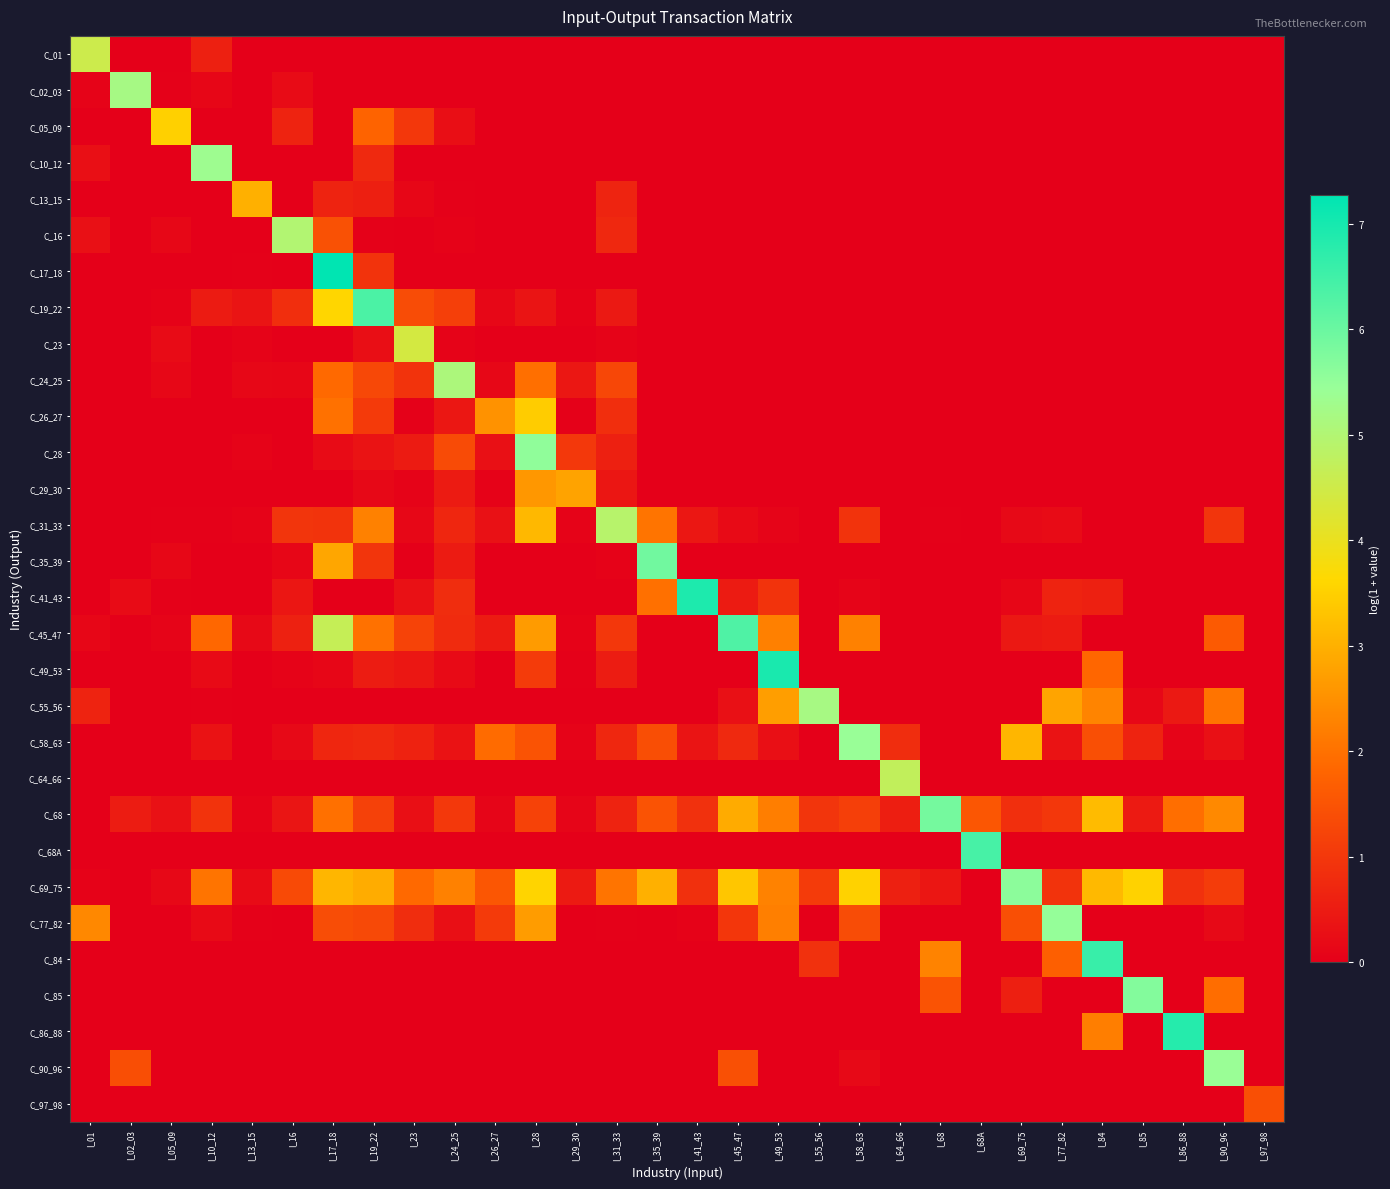

What is the spread (max minus min) of values at I_64_66?

4.7